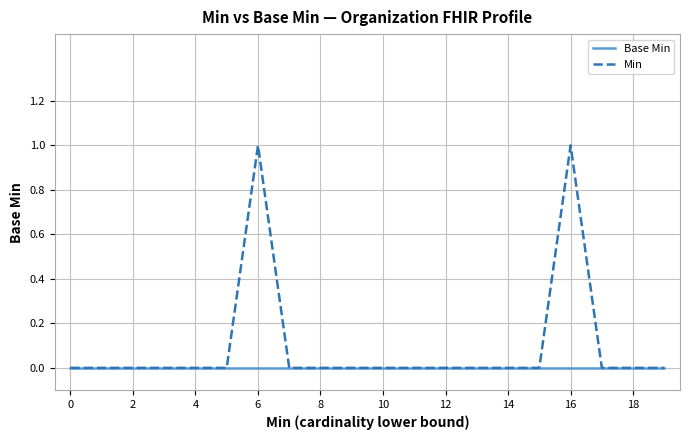

Rank the series by their average value, from highest to lowest.

Min, Base Min